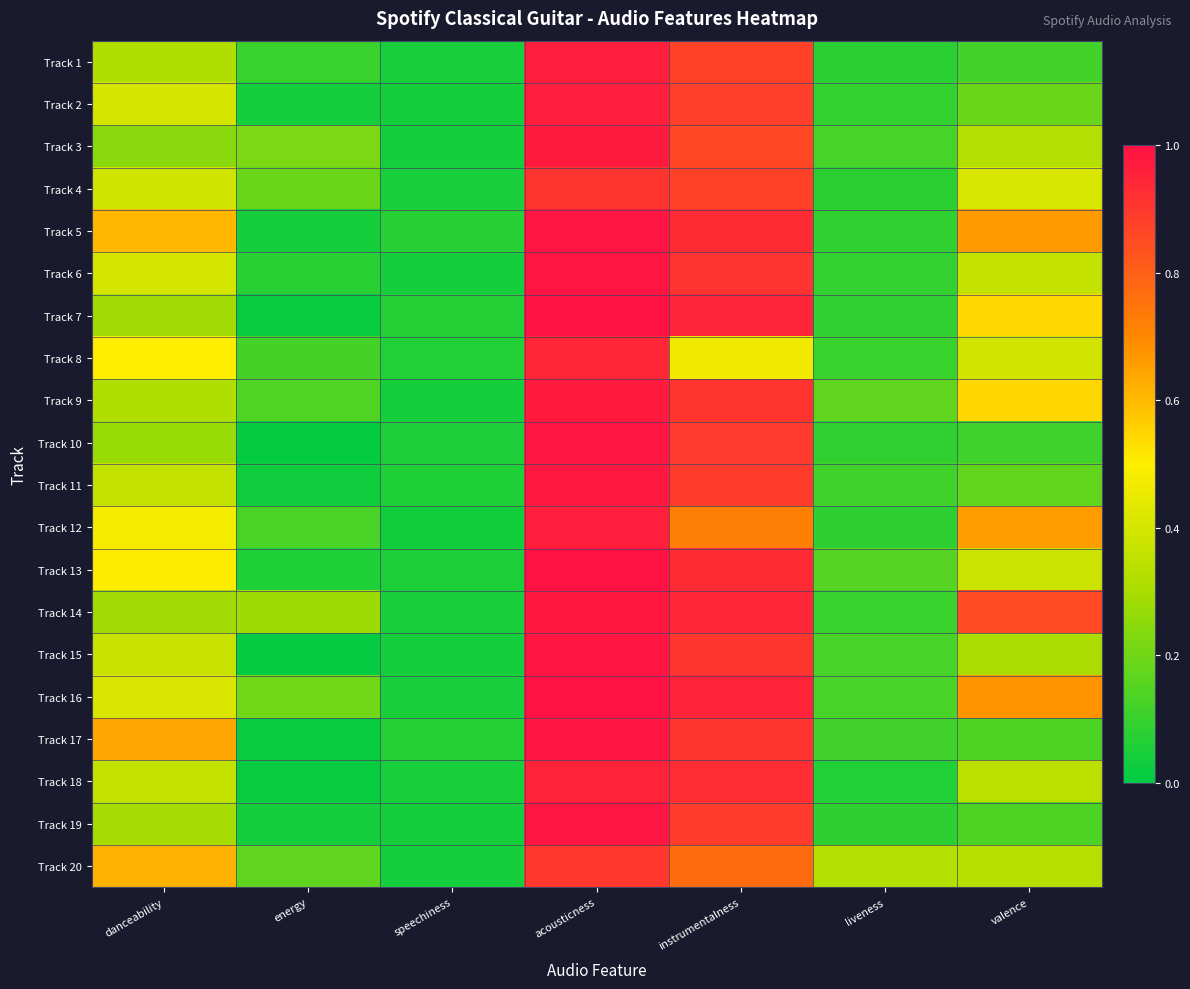

How many categories are shown in the chart?

7